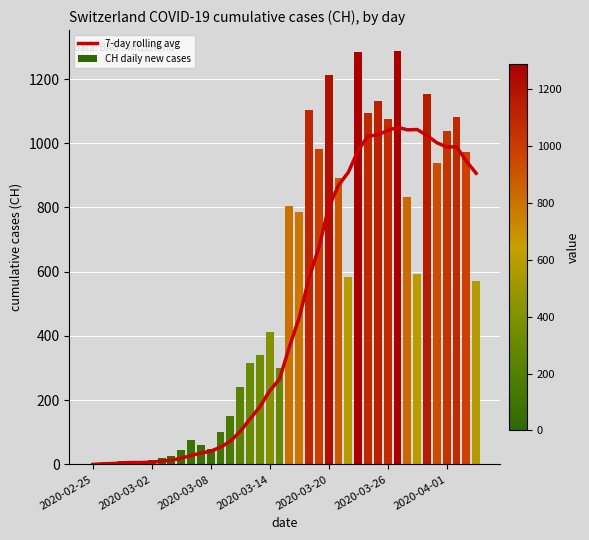

Which series has the largest range (max minus min)?

CH daily new cases